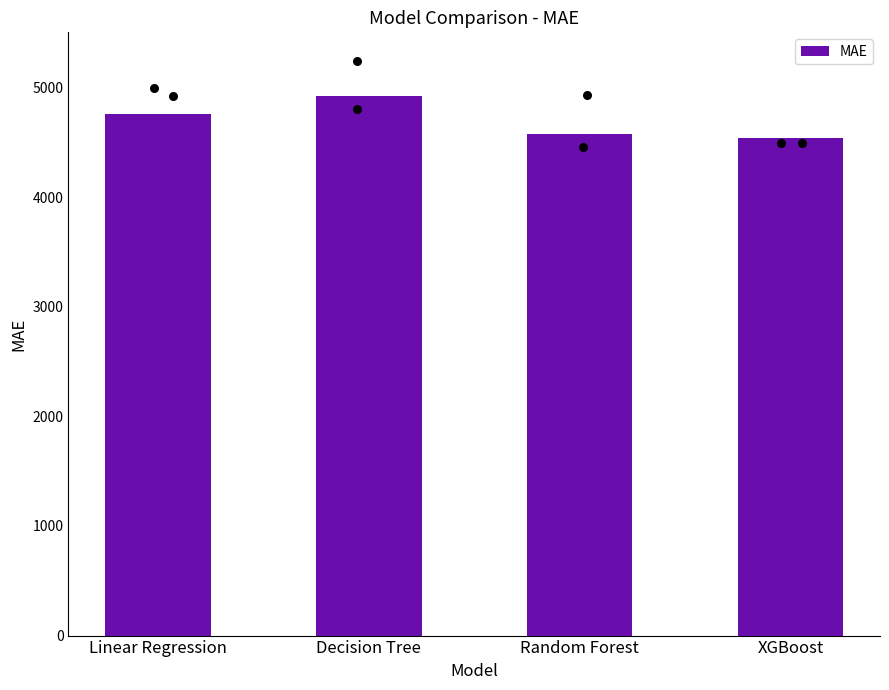

What is the change in value from Linear Regression to Random Forest?

-175.1